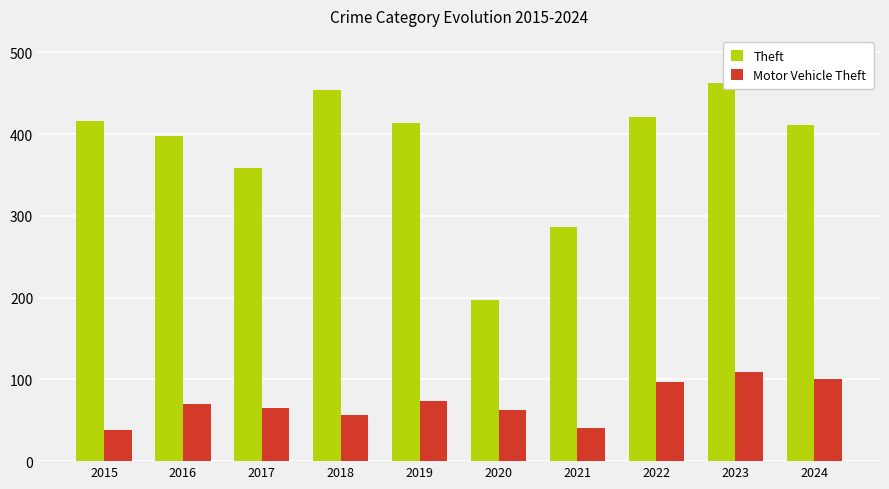

What is the value of the Motor Vehicle Theft bar at the 7th from the left?

41